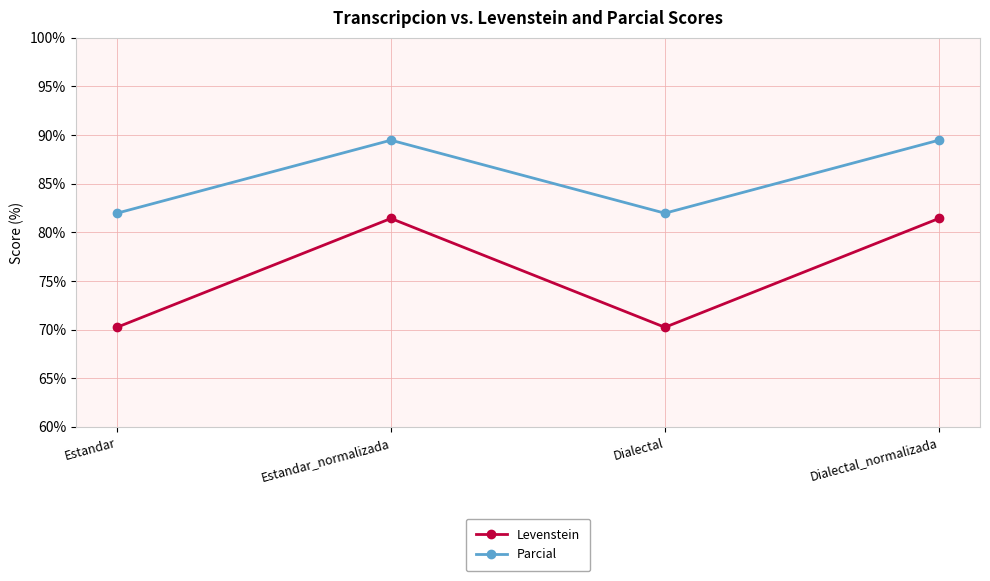

Reading left to right, what are all the values shown in this chart?

Levenstein: 70.2	81.4	70.2	81.4
Parcial: 82.0	89.5	82.0	89.5